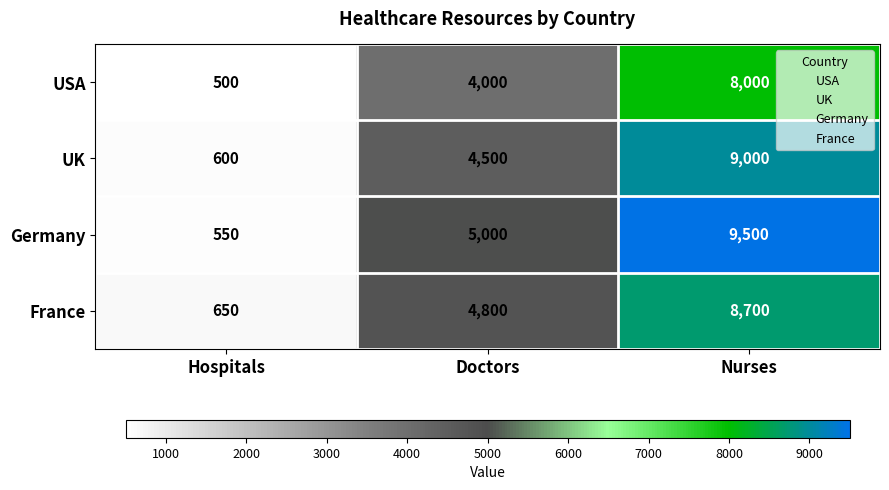

List the series in order of their peak value, highest first.

Germany, UK, France, USA